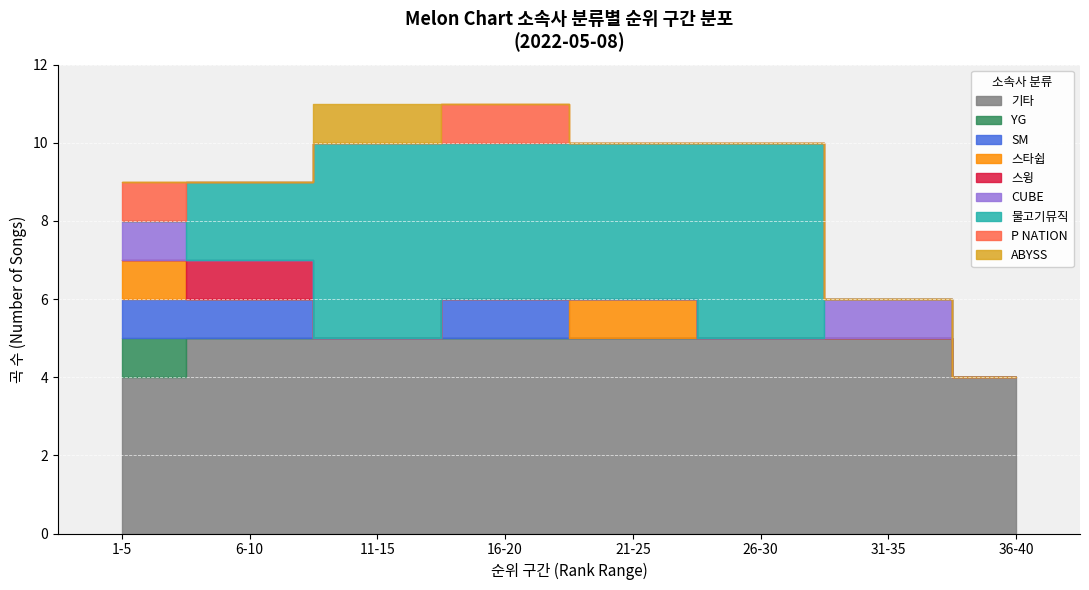

What is the minimum value for YG?

1